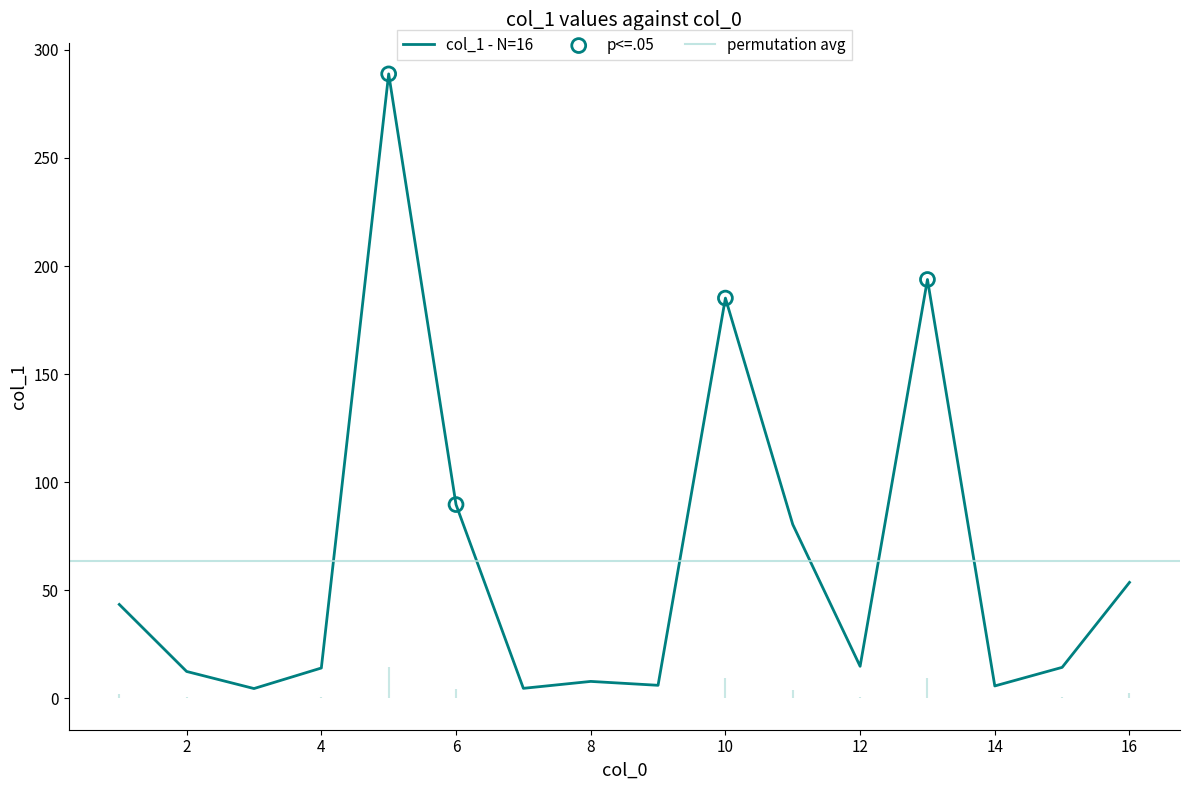

What is the change in value from 3 to 4?

+9.5